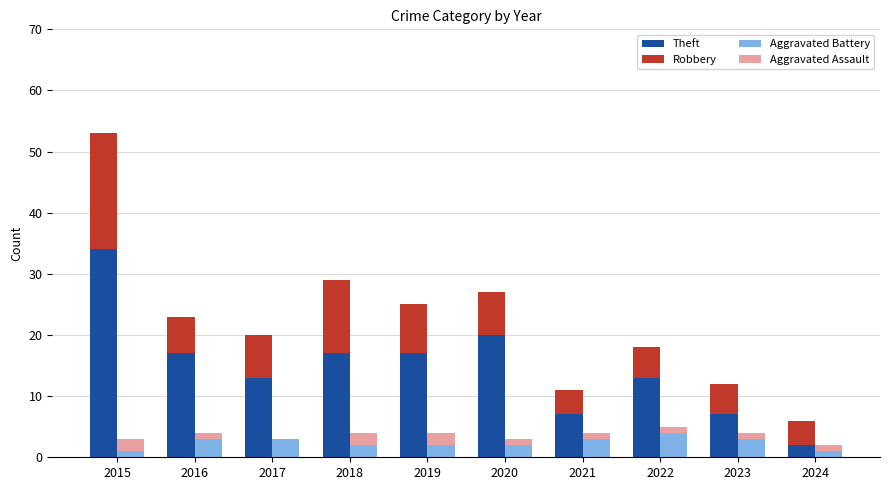

Reading left to right, what are all the values shown in this chart?

Theft: 34	17	13	17	17	20	7	13	7	2
Robbery: 19	6	7	12	8	7	4	5	5	4
Aggravated Battery: 1	3	3	2	2	2	3	4	3	1
Aggravated Assault: 2	1	0	2	2	1	1	1	1	1